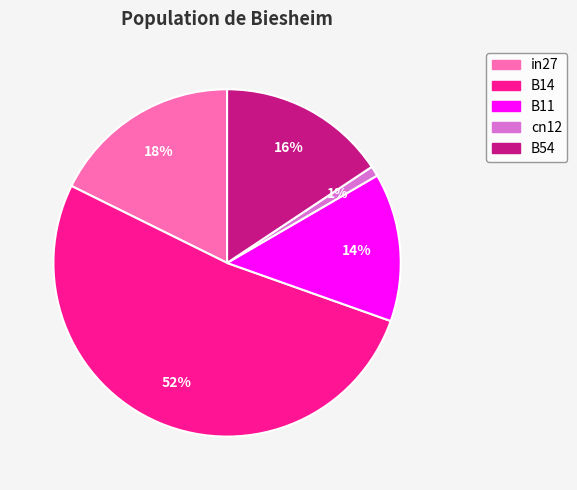

To the nearest percent, what is the average slice percentage?

20%